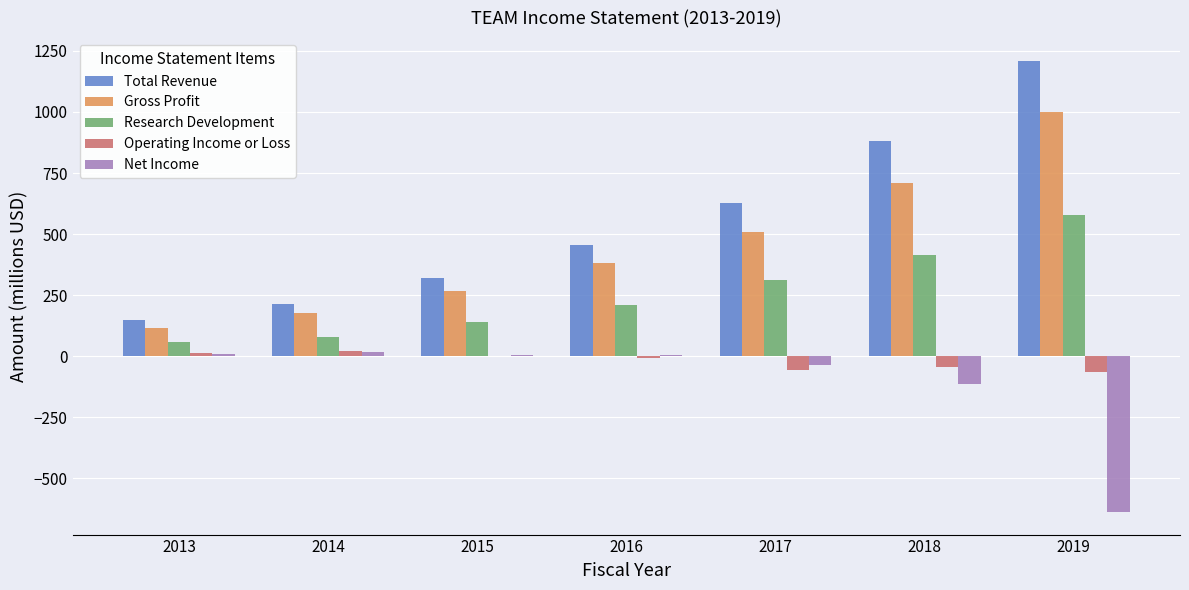

What is the total value across all series at 2016?

1044.9